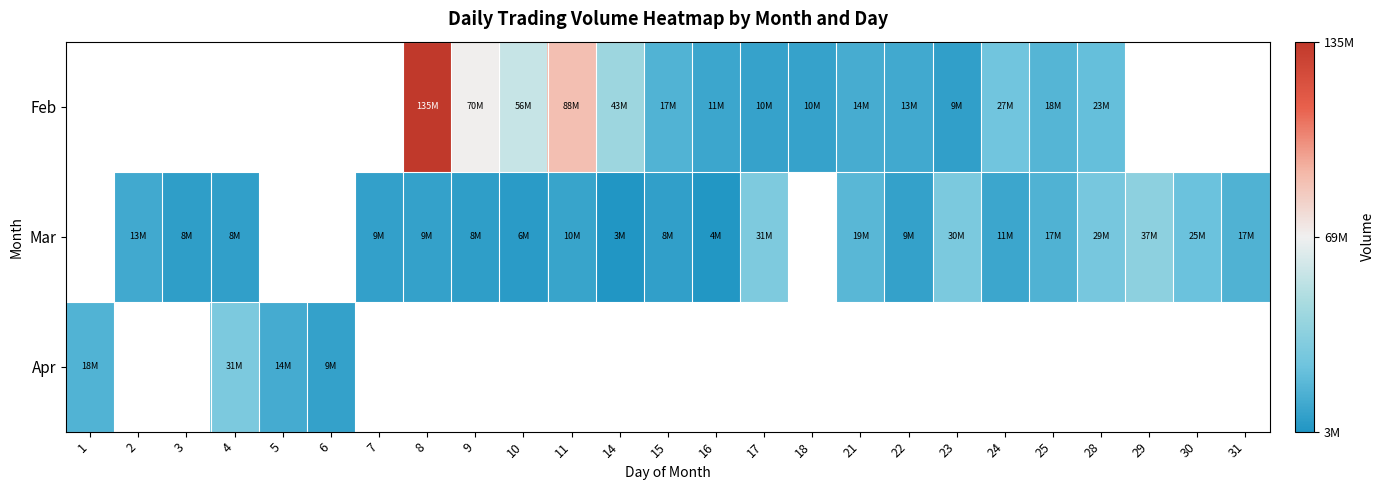

Which series changed the most between 9 and 23?

Feb